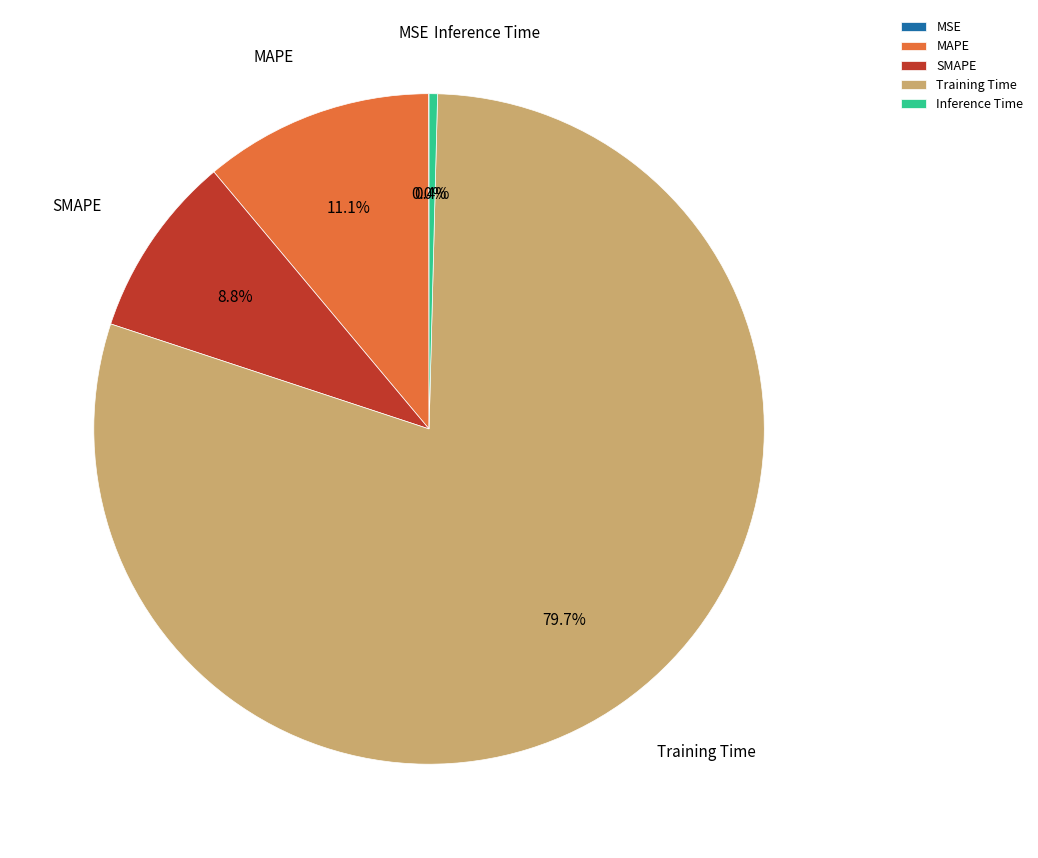

What percentage is NOT represented by Inference Time?

99.6%